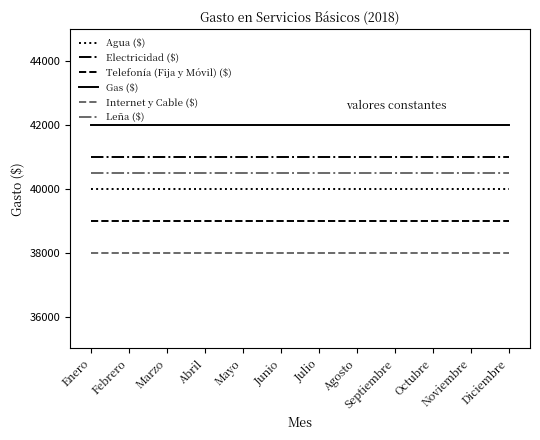

True or false: Leña ($) has a value of 40500 at Marzo.

True